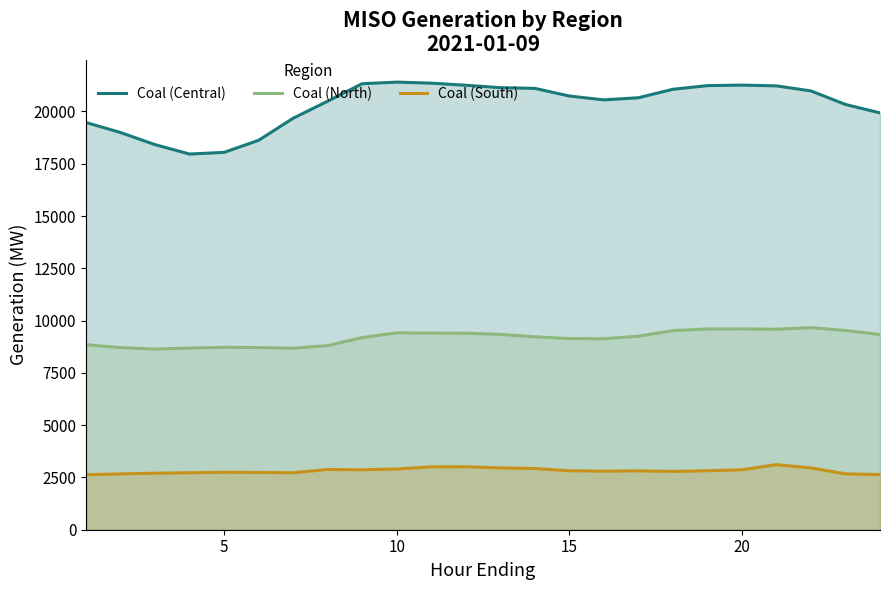

True or false: Coal (North) and Coal (Central) intersect in this chart.

False